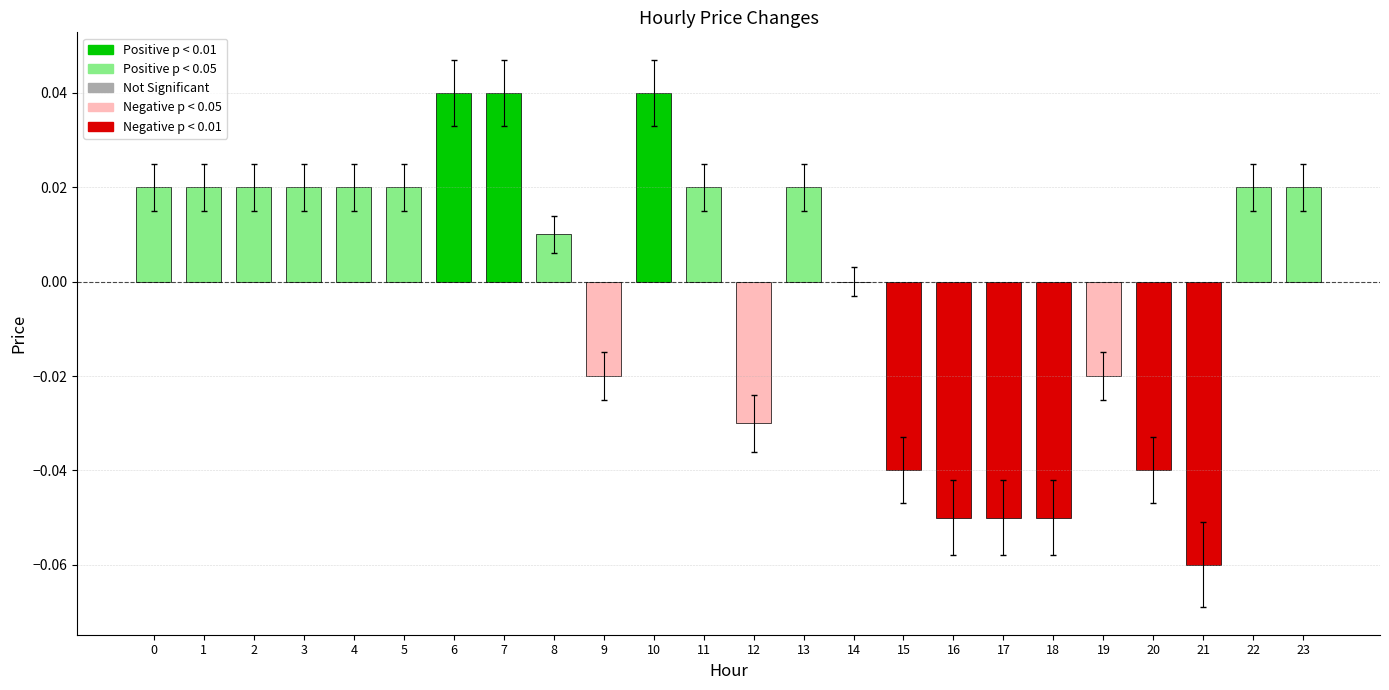

How many data points does each series have?

24